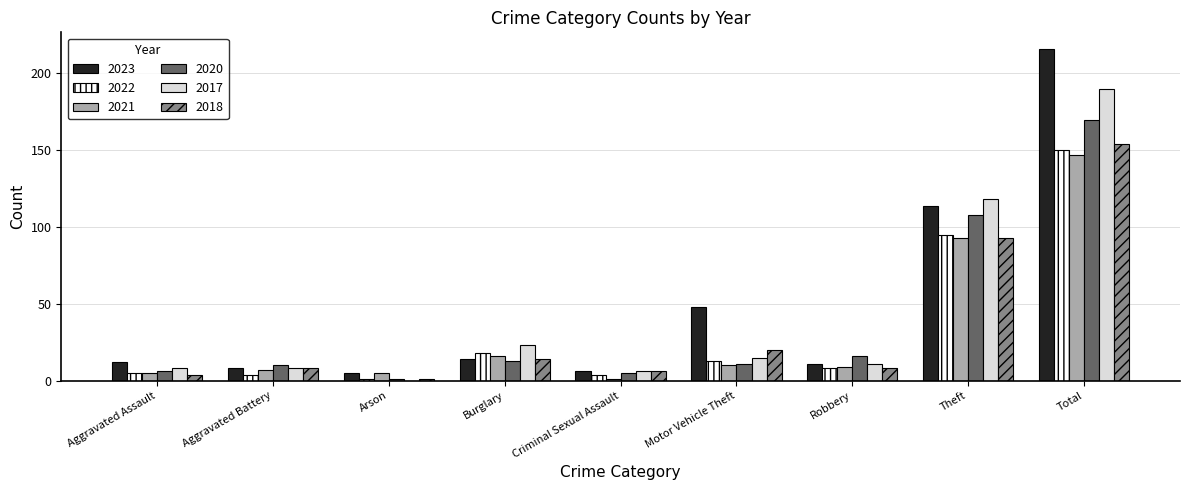

How many data points does each series have?

9